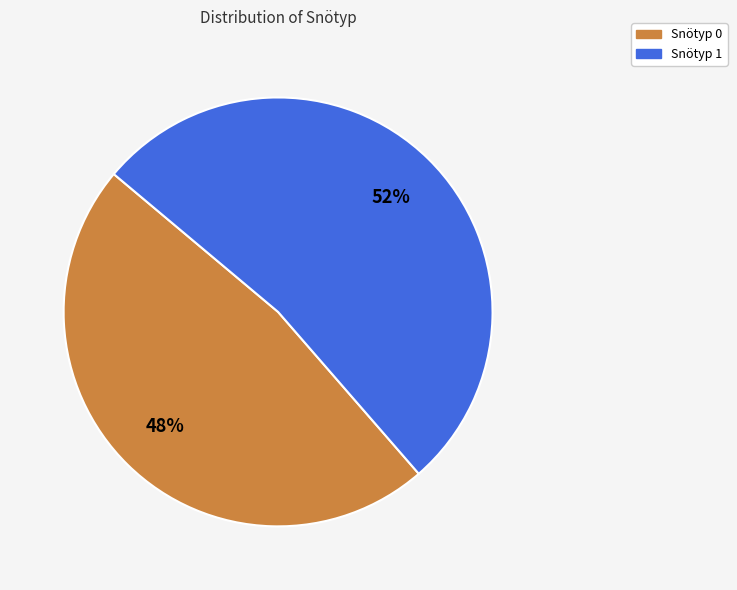

Which category has the biggest portion of the pie?

Snötyp 1